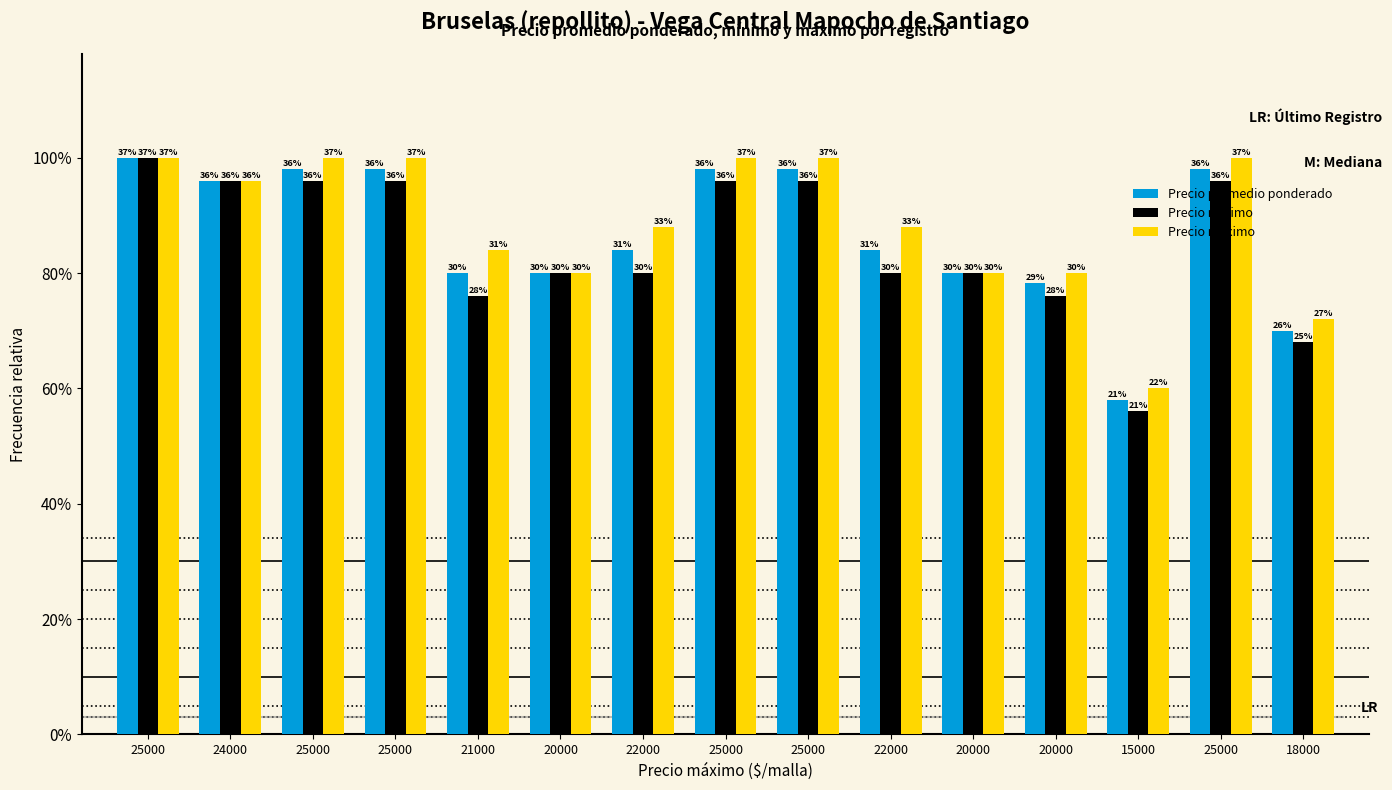

What are all the series names shown in the legend?

Precio promedio ponderado, Precio minimo, Precio maximo